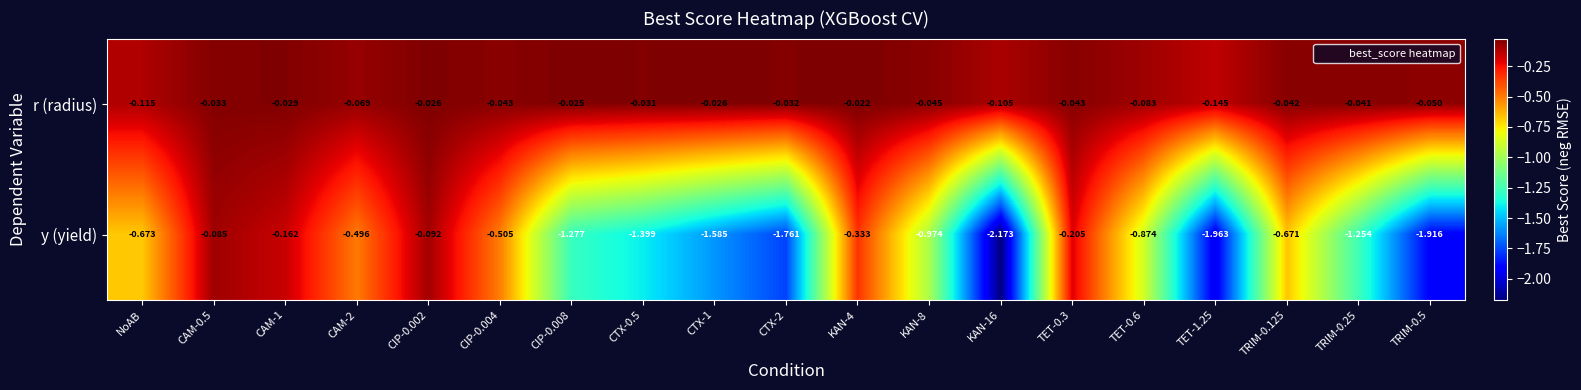

Is the value of r (radius) at CTX-2 greater than the value of y (yield) at TRIM-0.25?

Yes